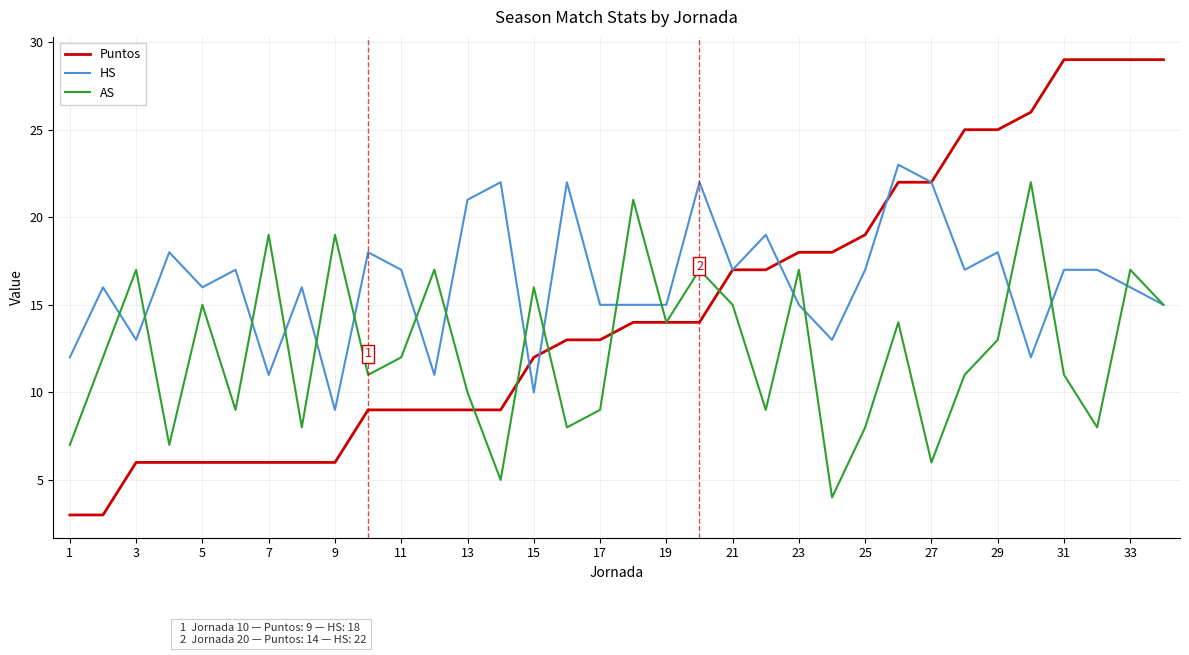

What is the maximum value for HS?

23